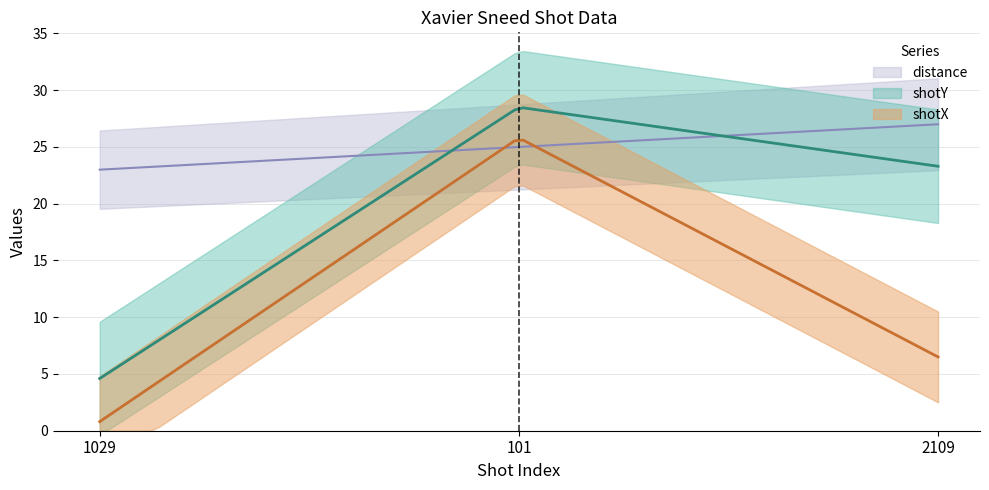

What is the sum of all distance values?

75.0